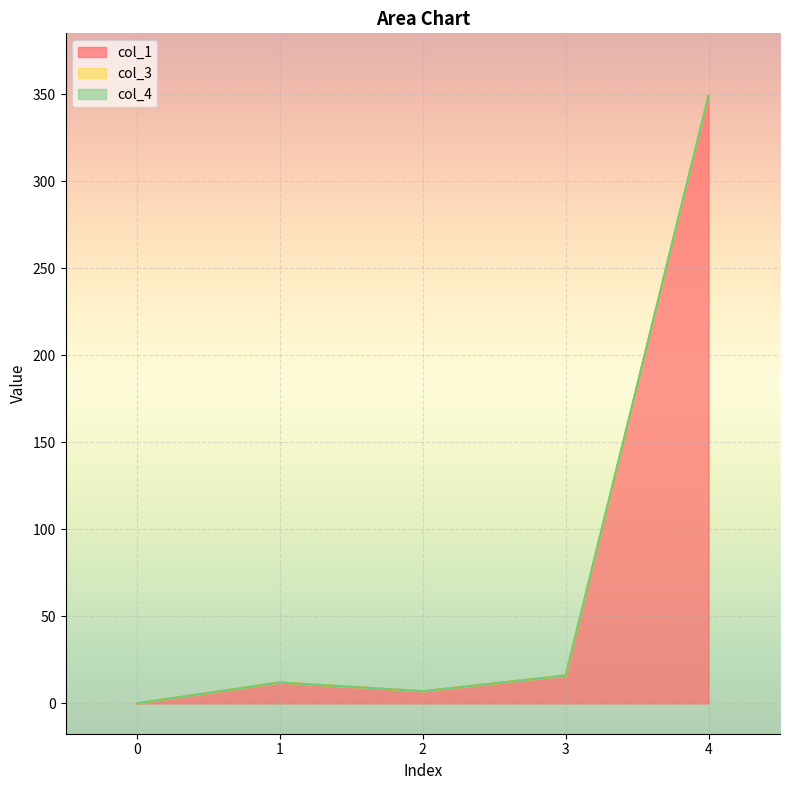

Is it true that col_1 equals 7.0 at 2?

True